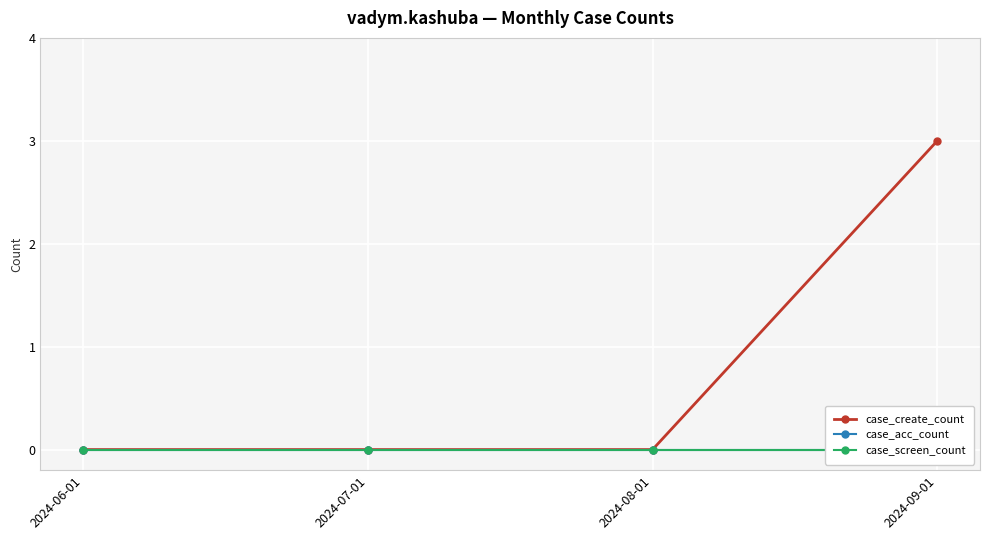

Rank the categories by case_acc_count value from lowest to highest.

2024-06-01, 2024-07-01, 2024-08-01, 2024-09-01